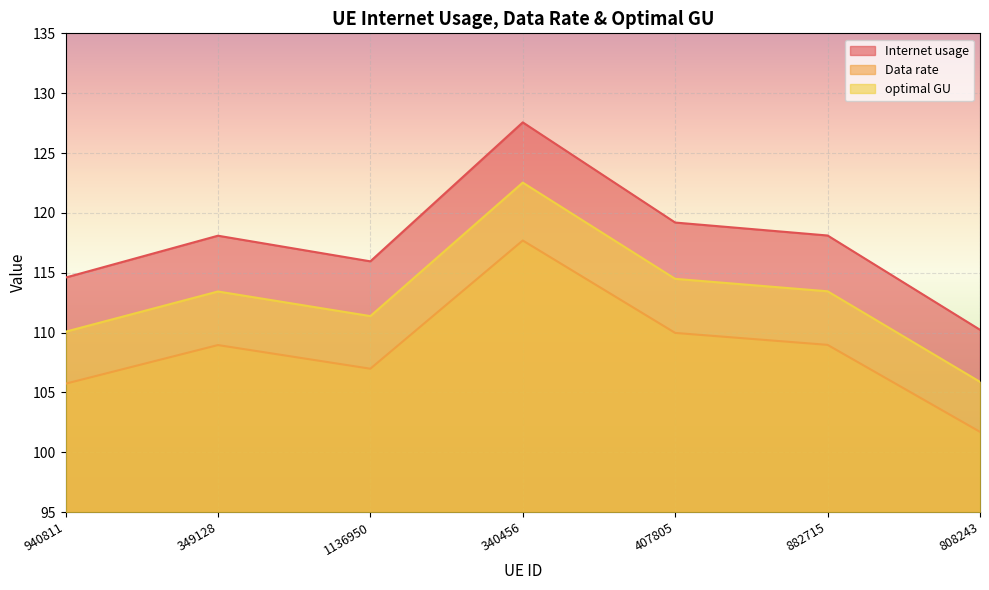

What is the sum of all Data rate values?

760.0